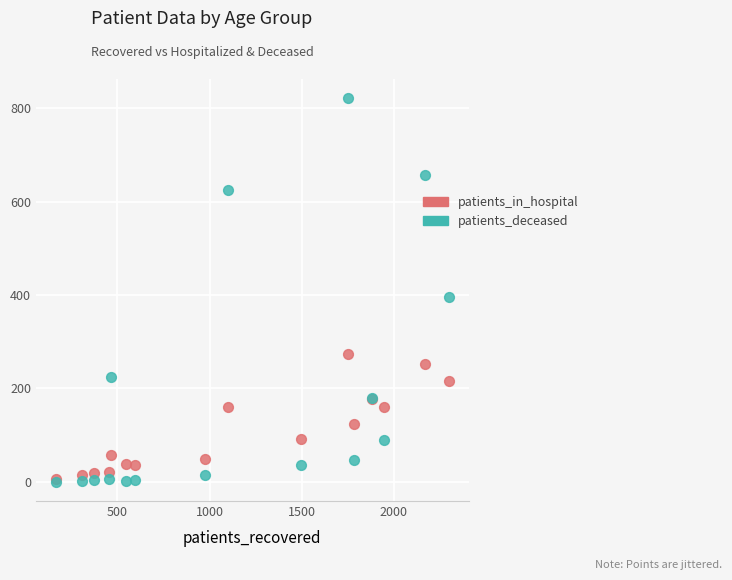

Which series has the largest Y range (max minus min)?

patients_deceased